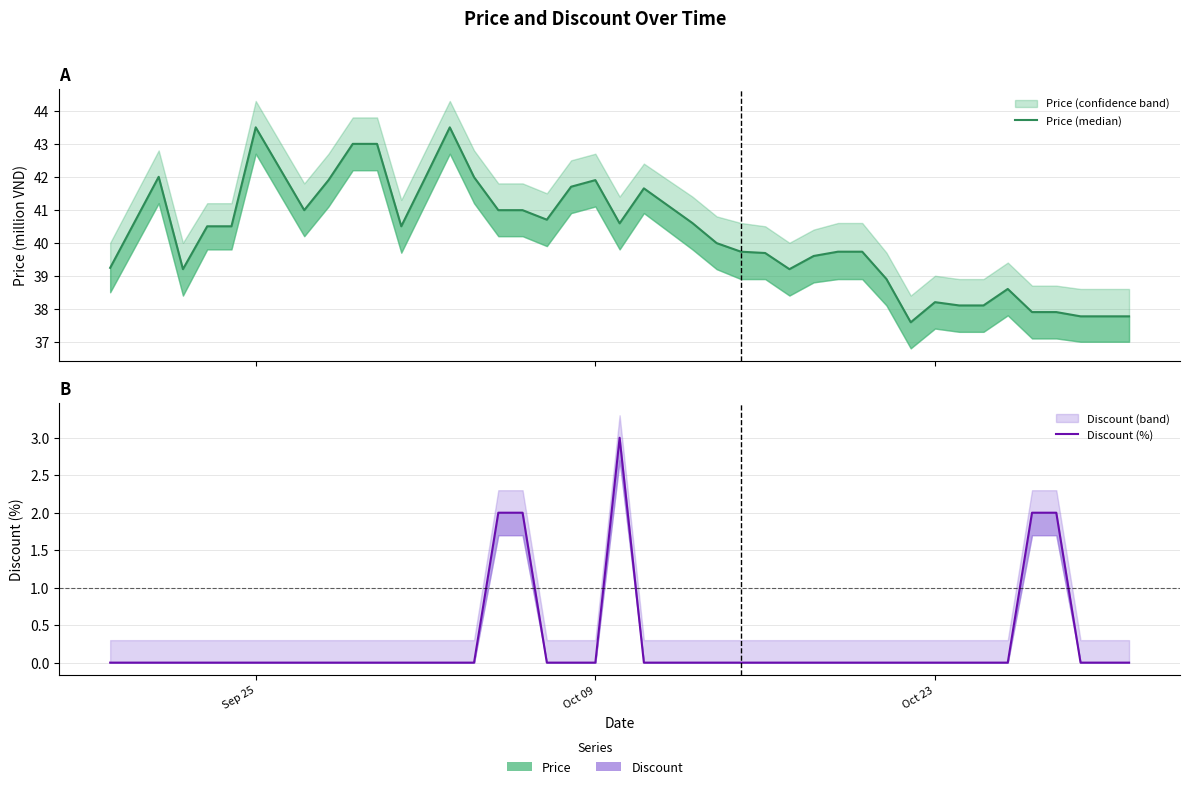

True or false: Discount (%) and Price (median) cross at least once.

False